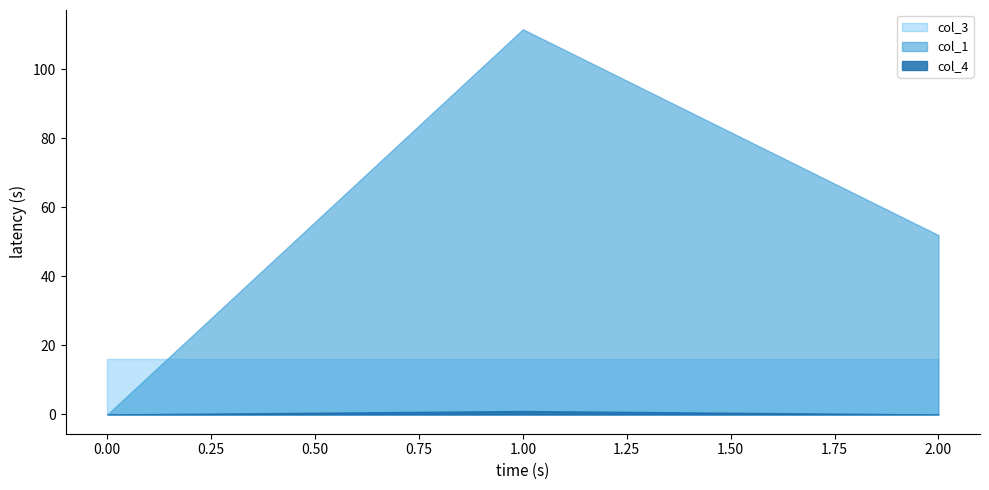

What is the sum of all col_1 values?

163.6